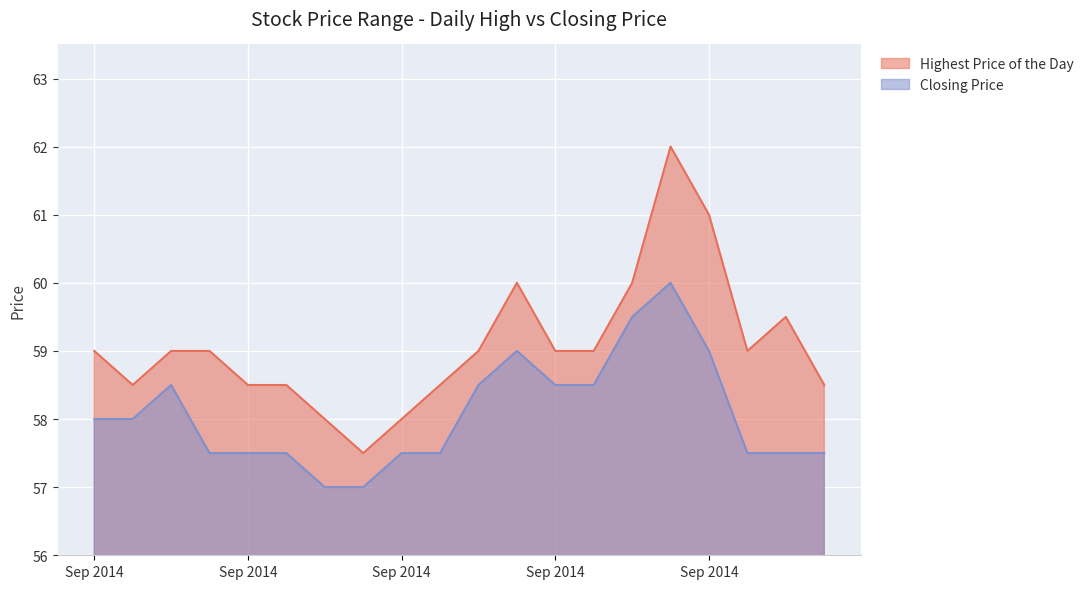

At which label does Closing Price reach its minimum?

20140909